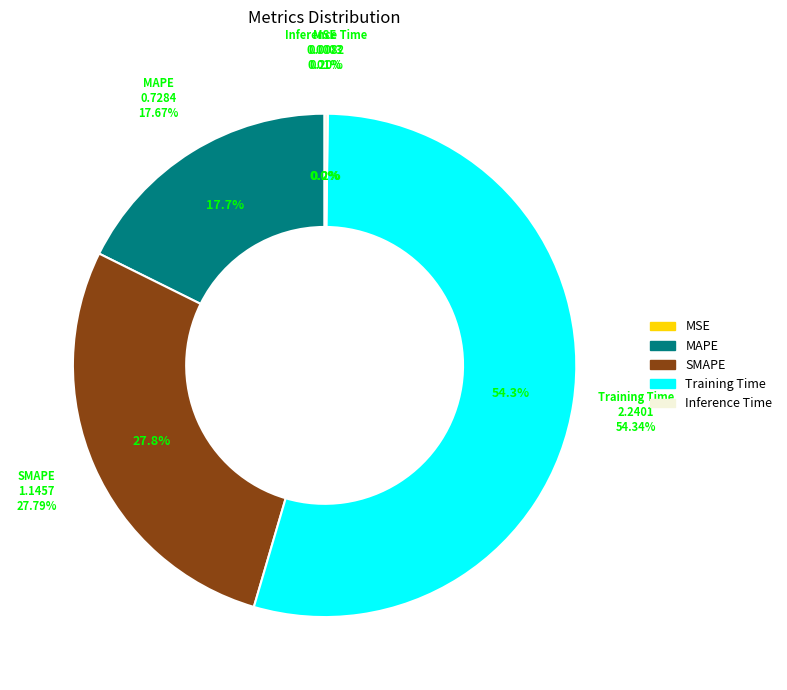

Combined, what portion of the pie is Training Time and SMAPE?

82.1%